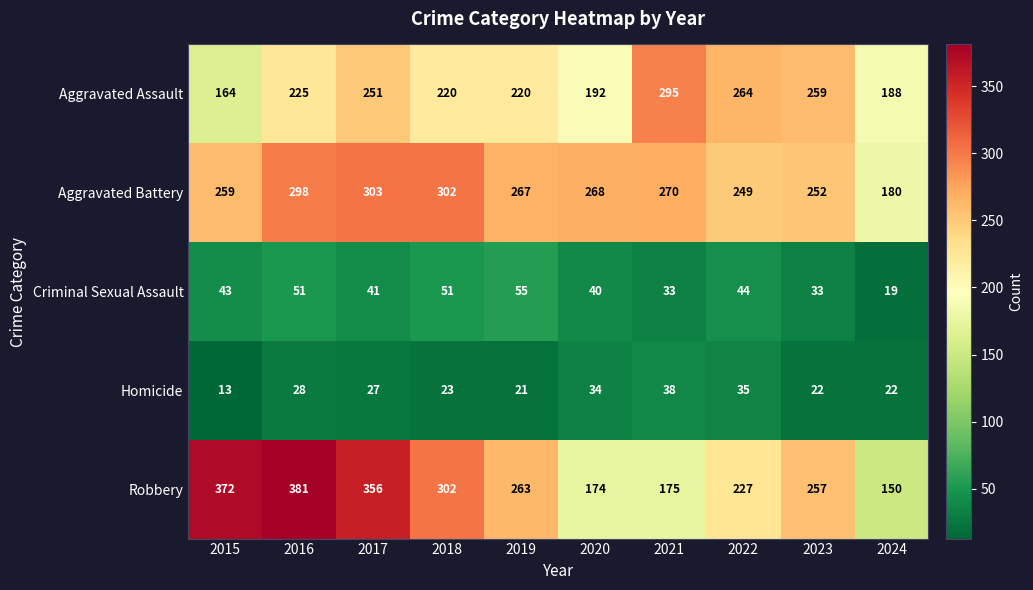

What is the difference between the highest and lowest values at 2020?

234